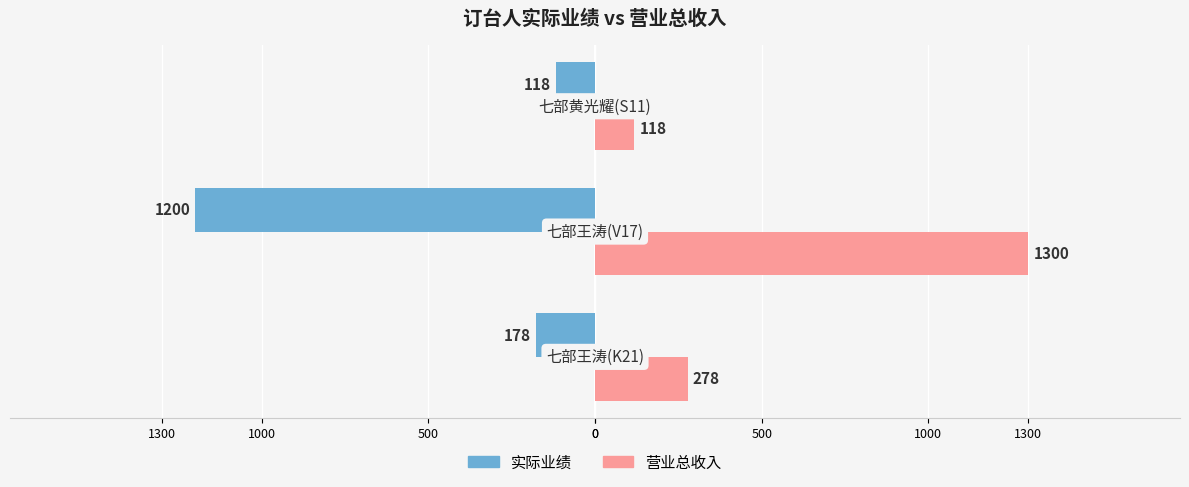

What are all the series names shown in the legend?

实际业绩, 营业总收入